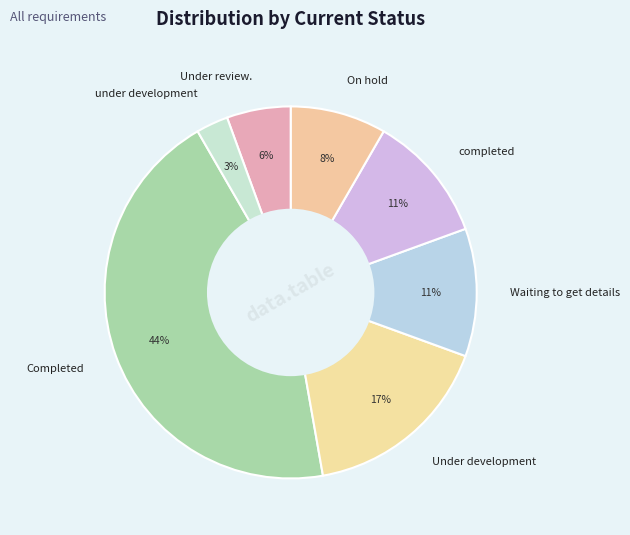

To the nearest percent, what is the average slice percentage?

14%